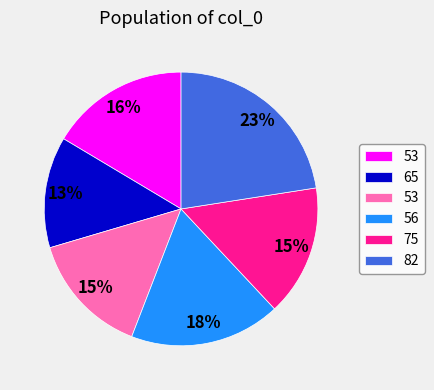

Is there any slice that represents more than half of the pie?

No